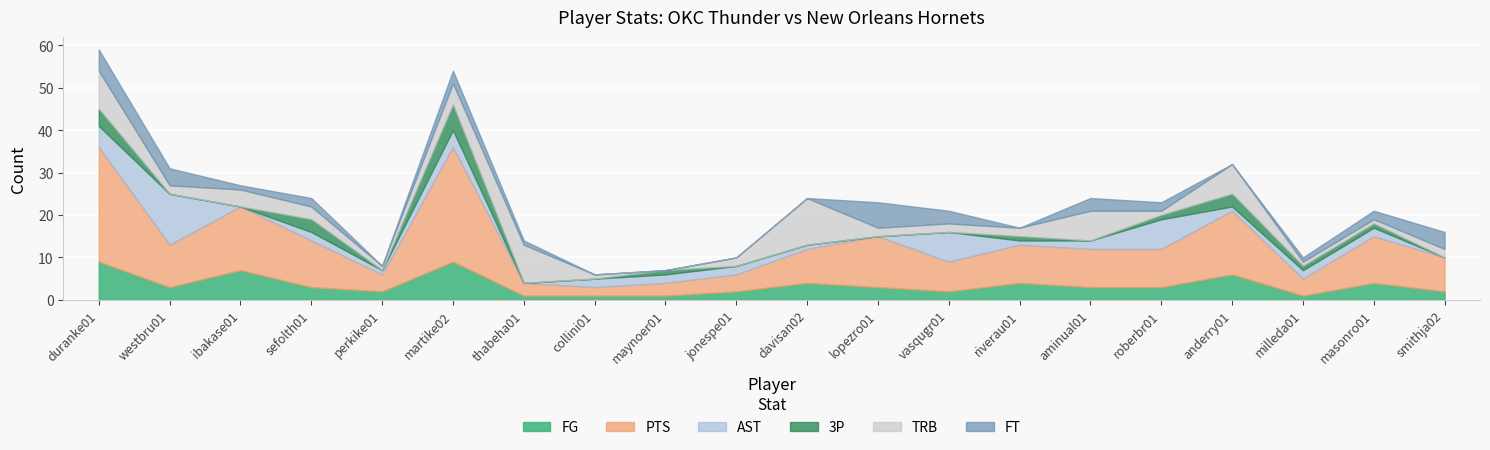

The PTS series shows 8 at davisan02. True or false?

True